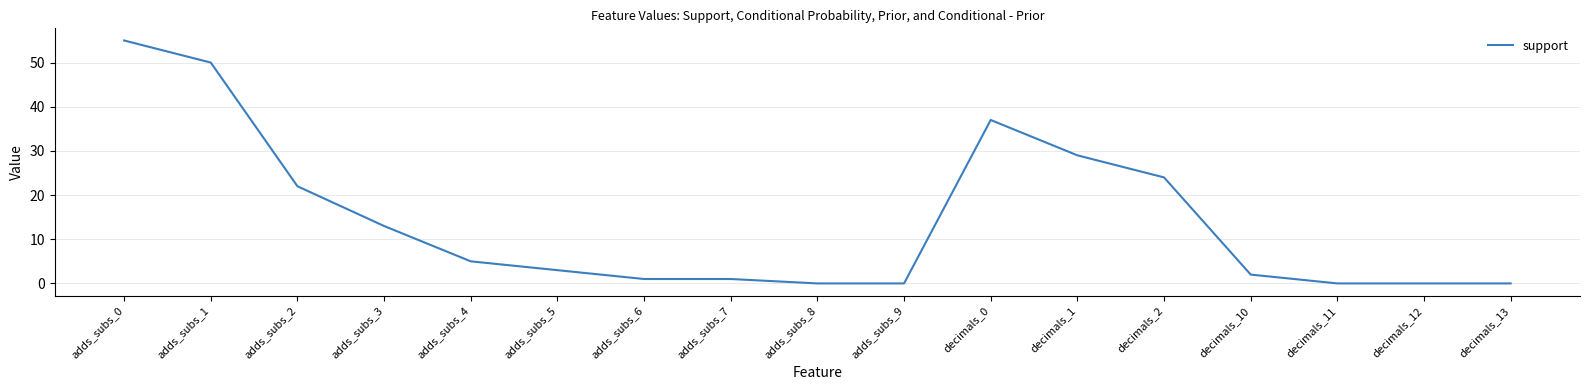

The value at decimals_12 is 0. True or false?

True